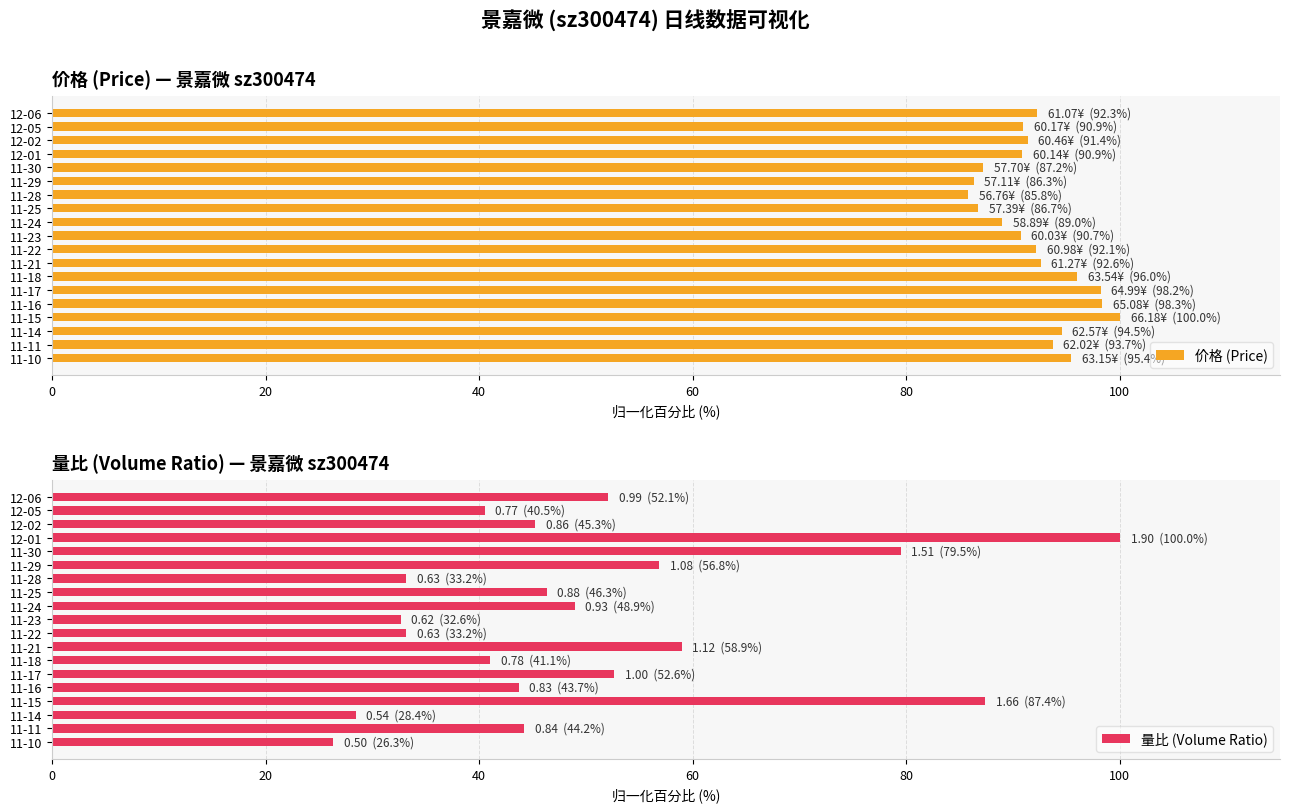

Reading left to right, what are all the values shown in this chart?

价格 (Price): 92.3	90.9	91.4	90.9	87.2	86.3	85.8	86.7	89.0	90.7	92.1	92.6	96.0	98.2	98.3	100.0	94.5	93.7	95.4
量比 (Volume Ratio): 52.1	40.5	45.3	100.0	79.5	56.8	33.2	46.3	48.9	32.6	33.2	58.9	41.1	52.6	43.7	87.4	28.4	44.2	26.3